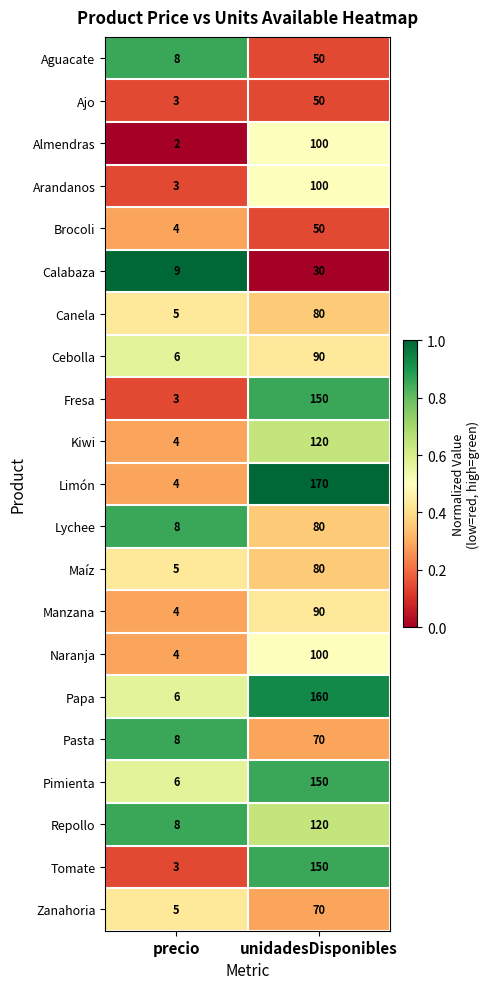

List the labels in order of Aguacate value, largest first.

unidadesDisponibles, precio